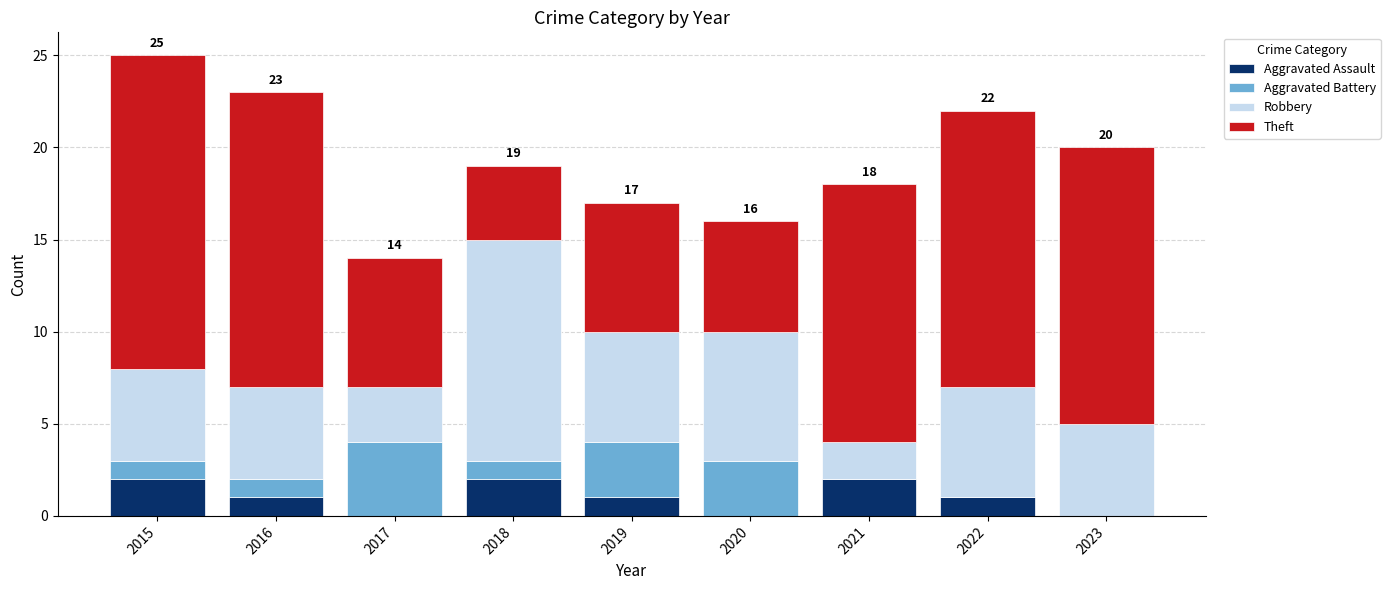

What is the sum of all Aggravated Assault values?

9